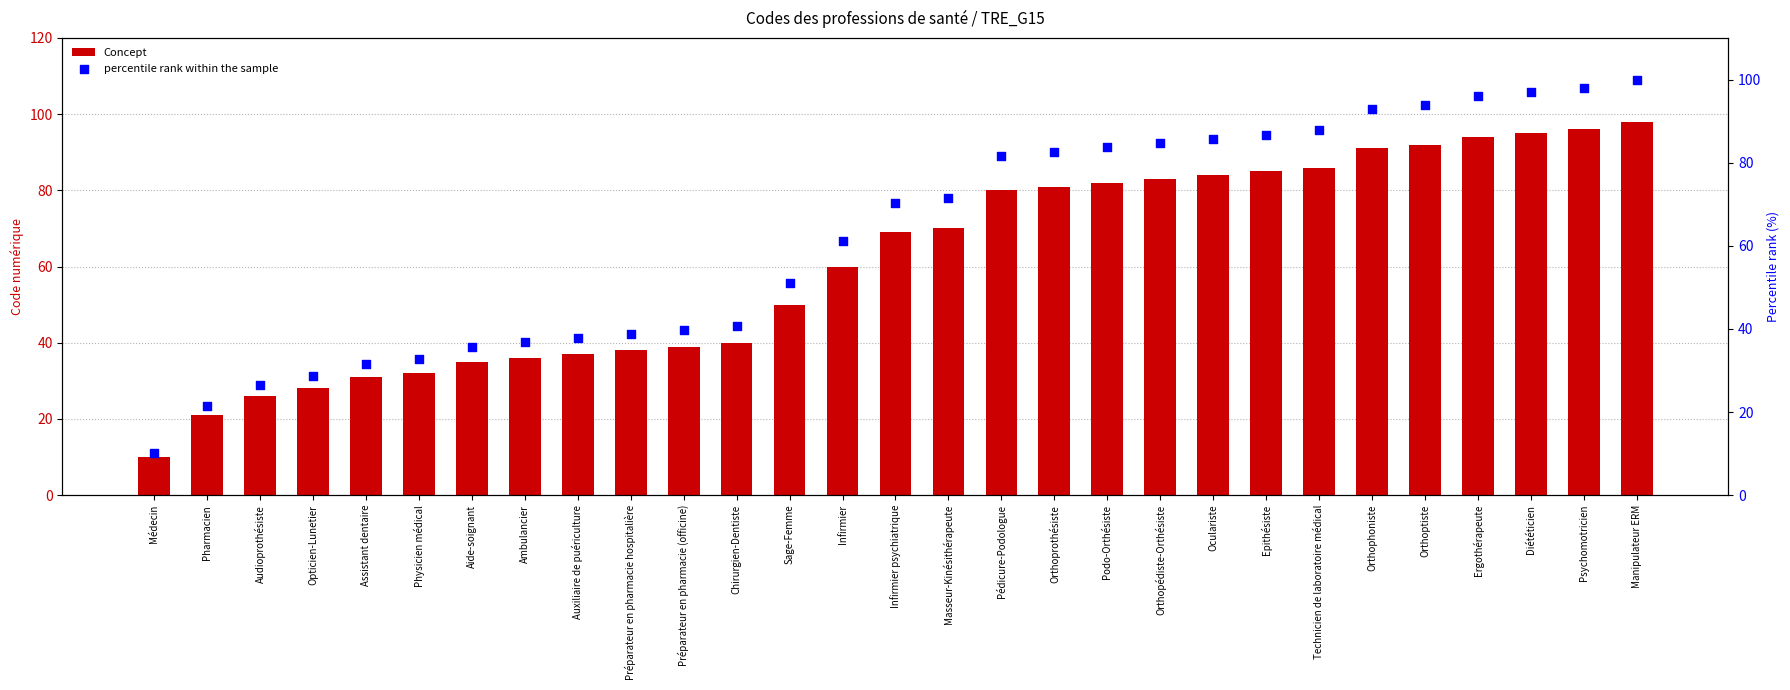

At which category is the sum across all series the highest?

Manipulateur ERM